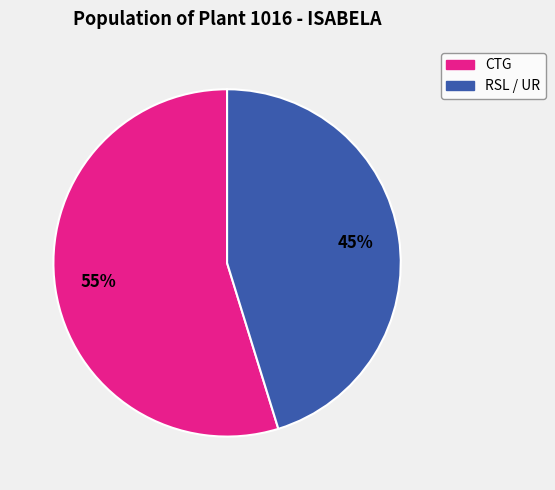

To the nearest percent, what is the difference between the largest and smallest slice percentages?

10%